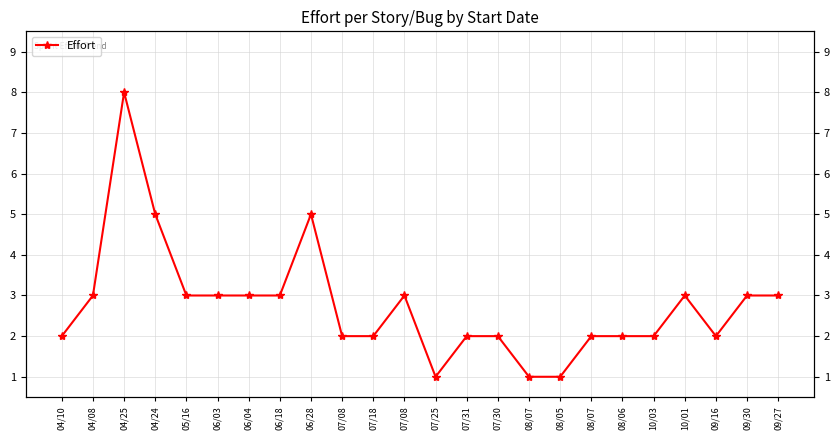

What is the label of the 14th point from the left?

07/31